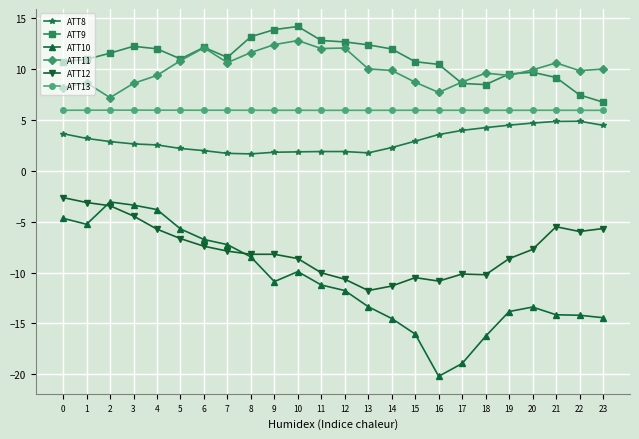

Rank the series by their maximum value, from highest to lowest.

ATT9, ATT11, ATT13, ATT8, ATT12, ATT10